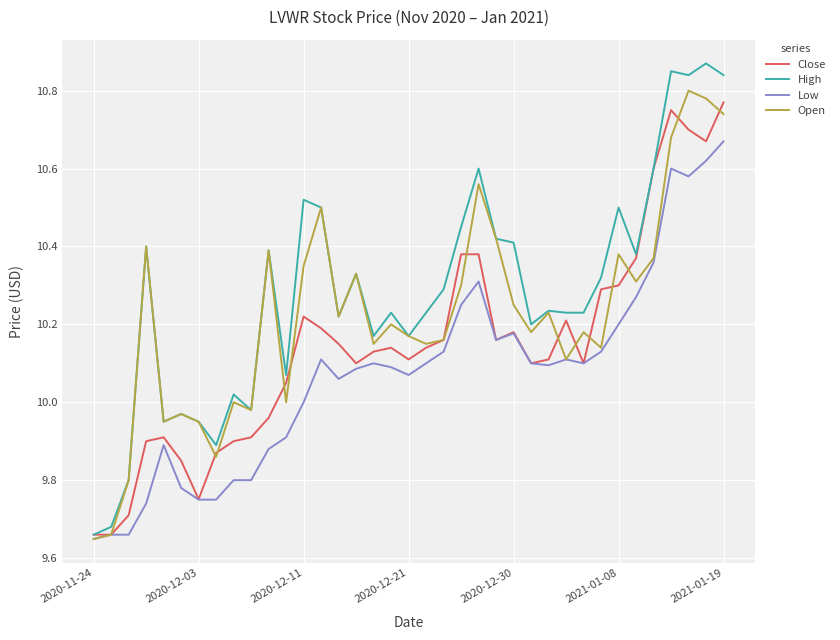

Which series has the widest spread of values?

High